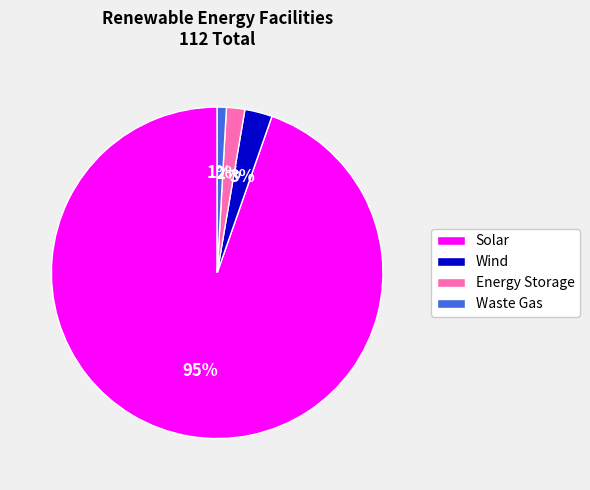

True or false: Wind accounts for 3% of the total.

True